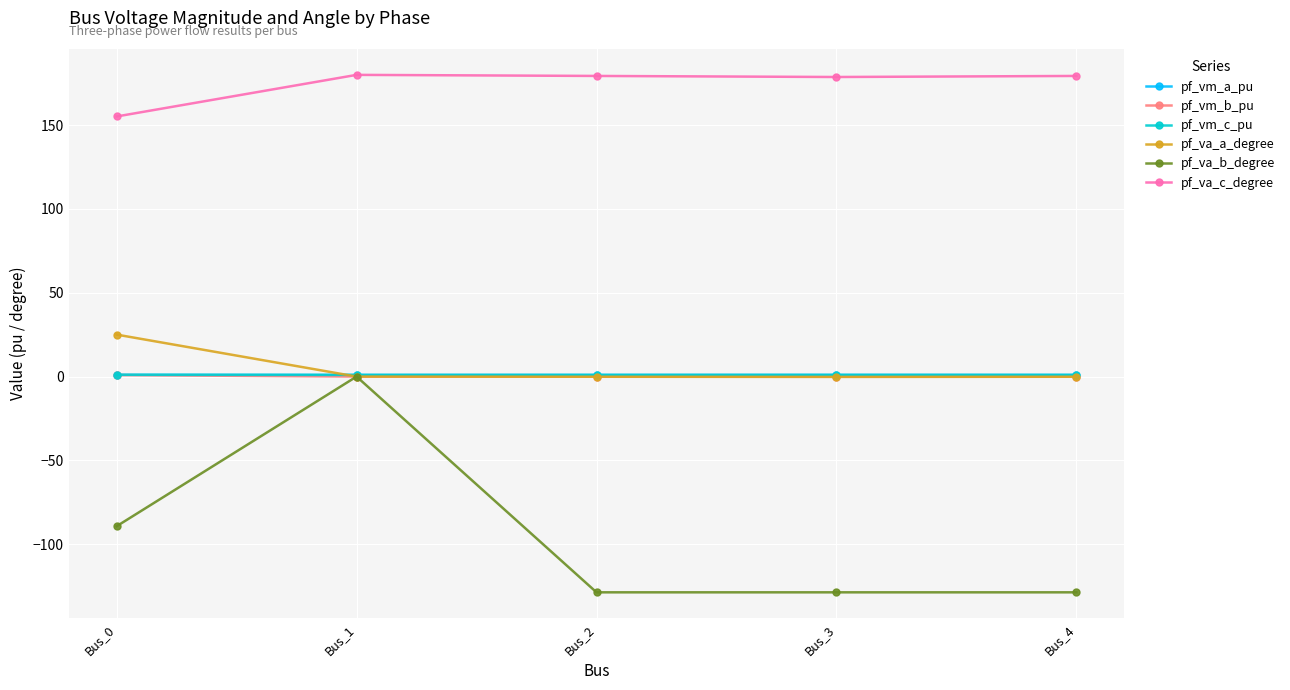

Which series has the largest range (max minus min)?

pf_va_b_degree